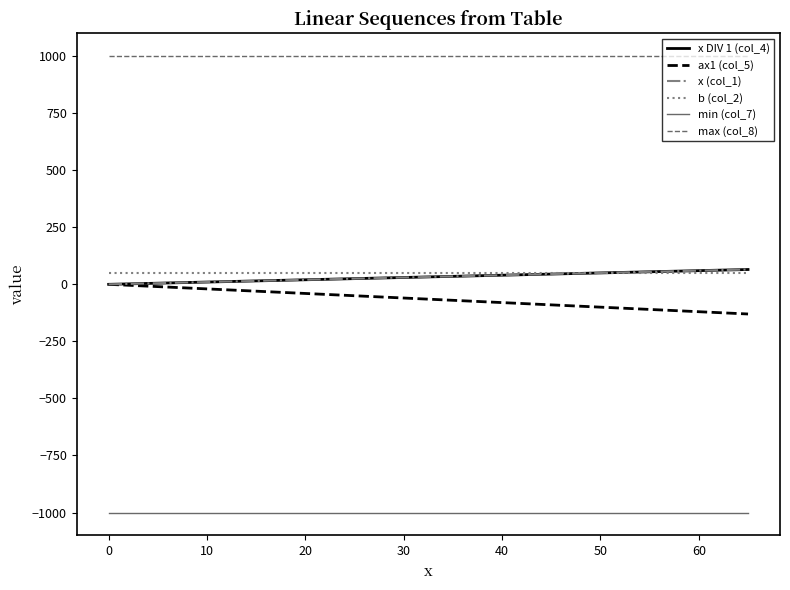

Which series has the largest range (max minus min)?

ax1 (col_5)